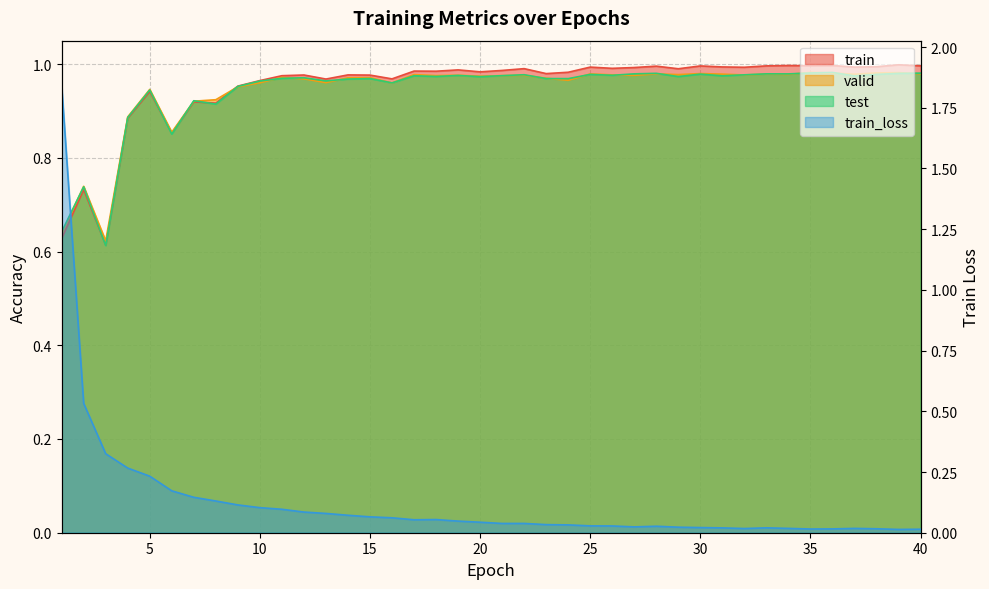

Which series changed the most between 7 and 30?

train_loss